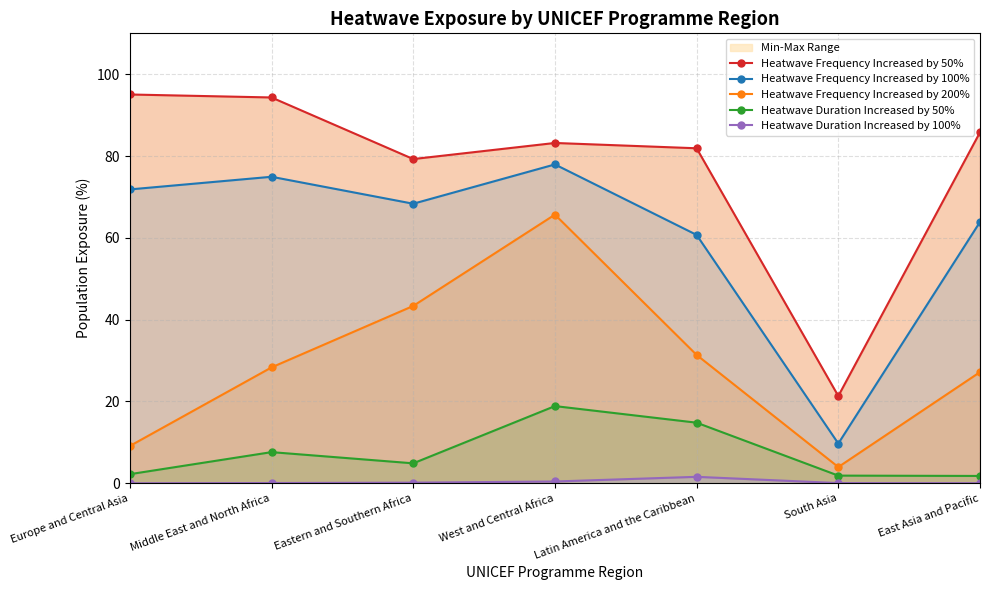

The value of Heatwave Frequency Increased by 50% at Latin America and the Caribbean is 81.9. True or false?

True